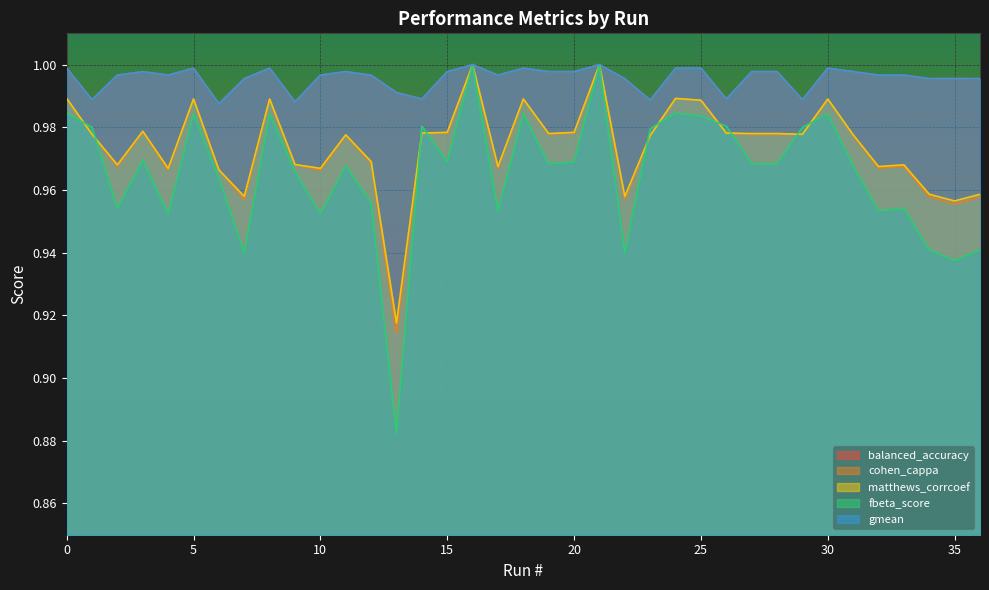

True or false: gmean has a value of 0.4 at 15.

False